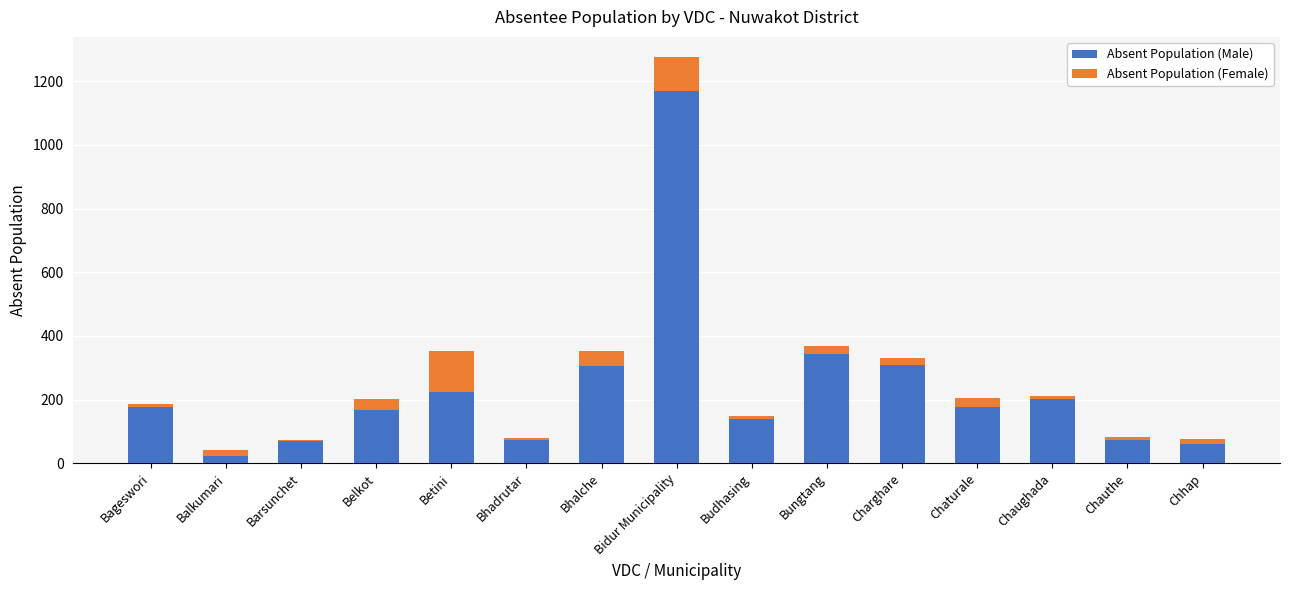

The Absent Population (Male) series shows 178 at Bageswori. True or false?

True